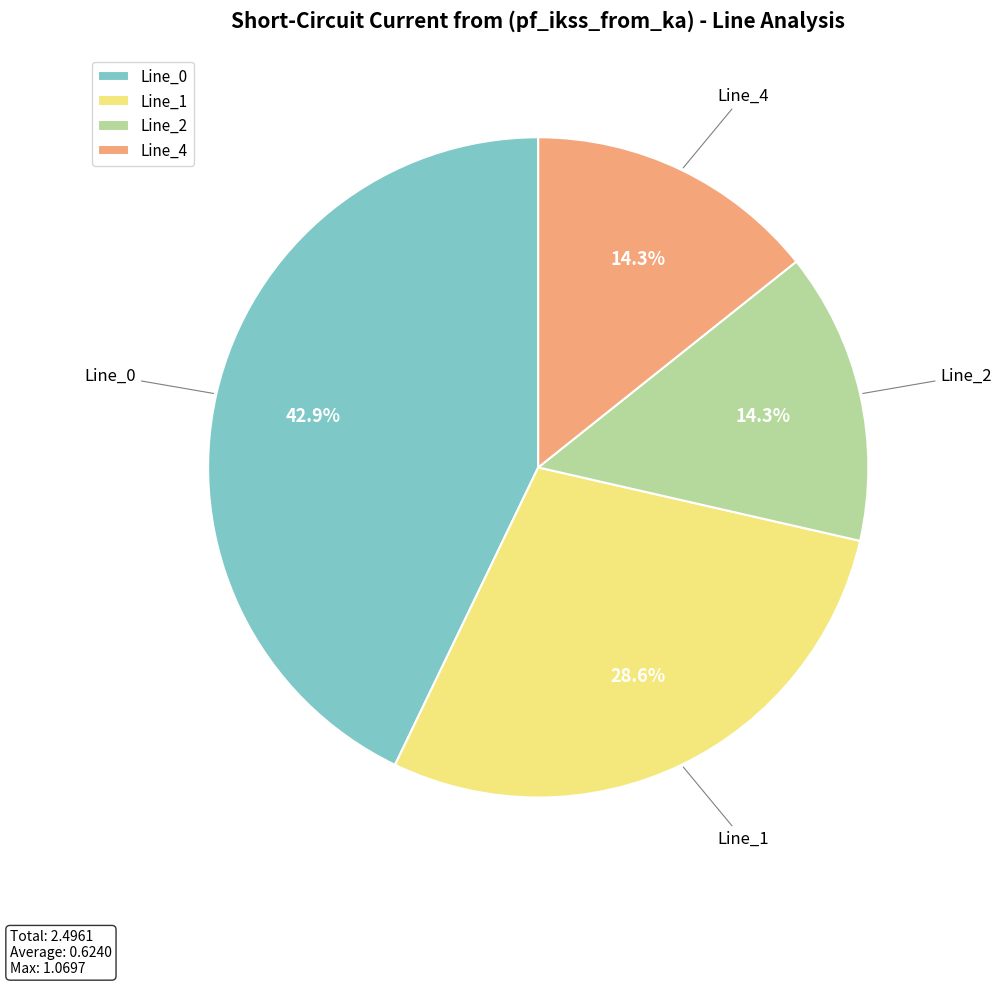

How many slices are in this pie chart?

4